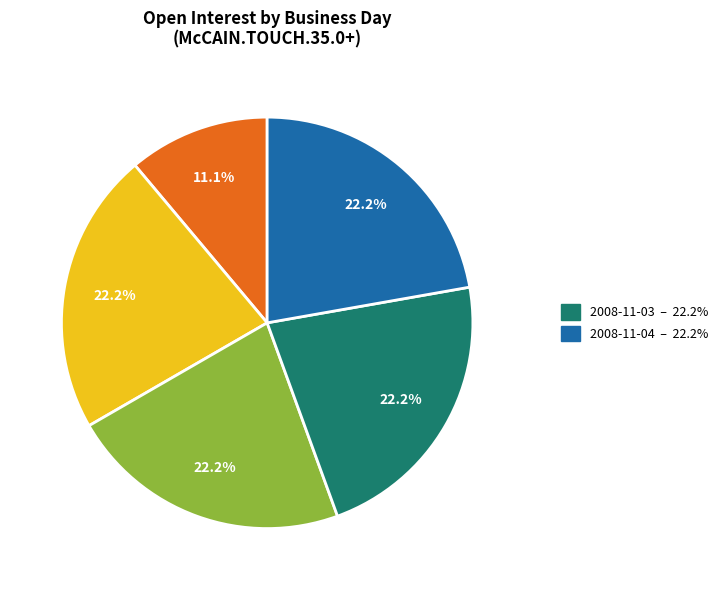

Is there a majority slice in this chart?

No